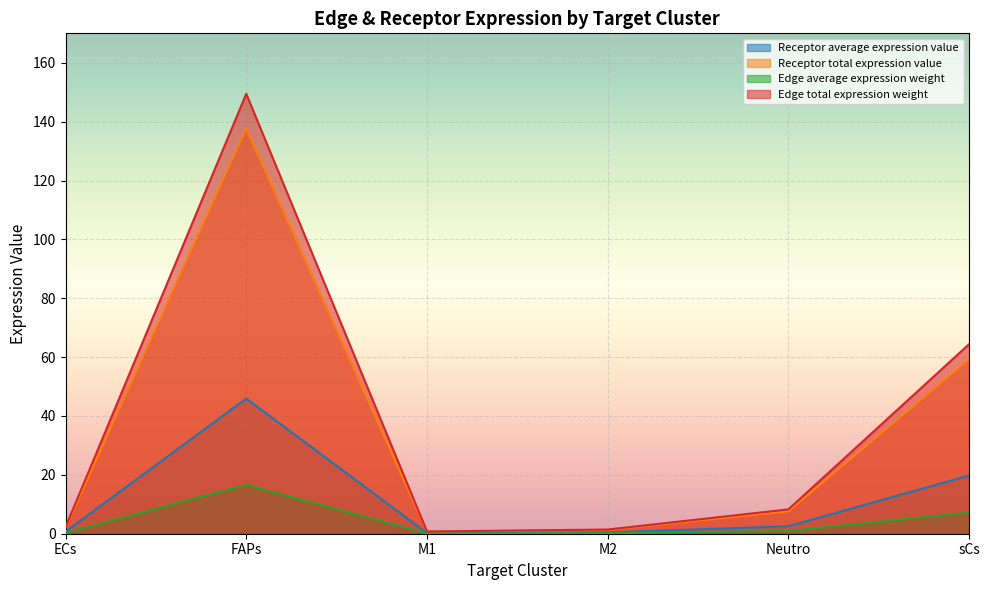

In Receptor total expression value, how many points are higher than both neighbors (excluding endpoints)?

1